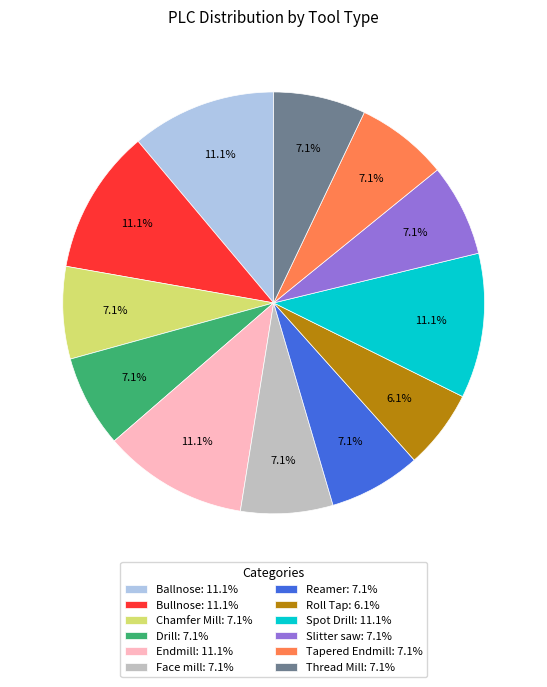

What percentage is NOT represented by Thread Mill?

92.9%